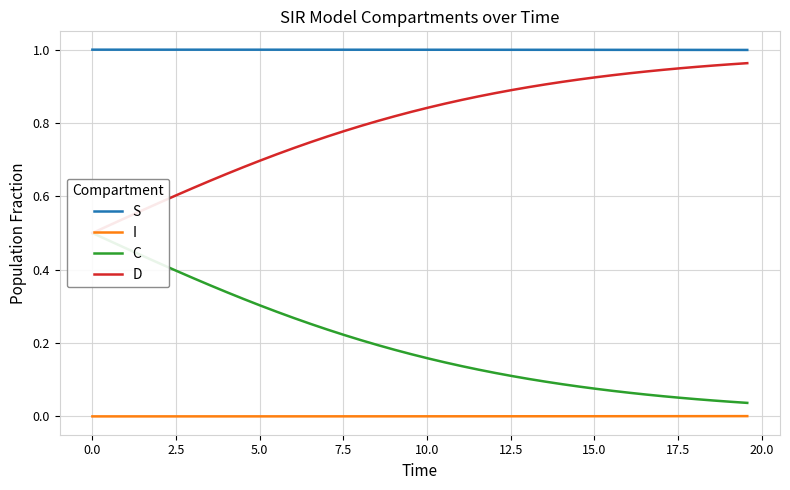

Does the chart display data point markers on the line(s)?

No